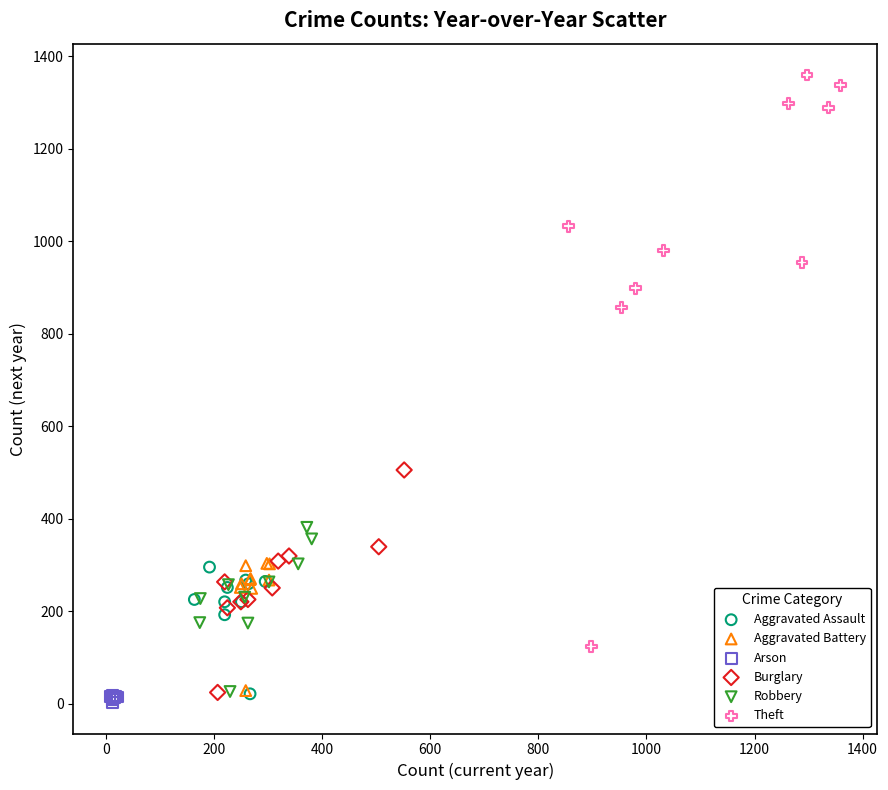

Which series reaches the maximum Y coordinate?

Theft